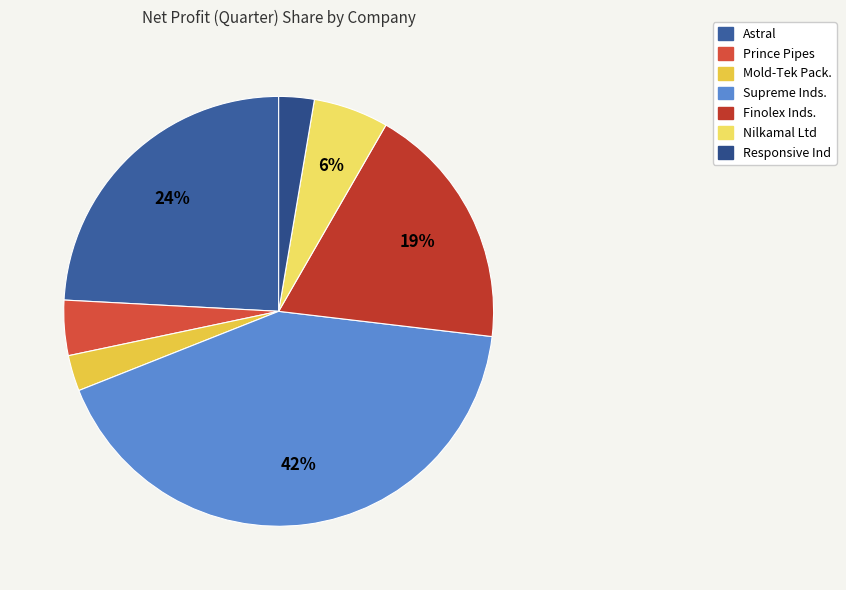

What is the change in value from Supreme Inds. to Nilkamal Ltd?

-311.2